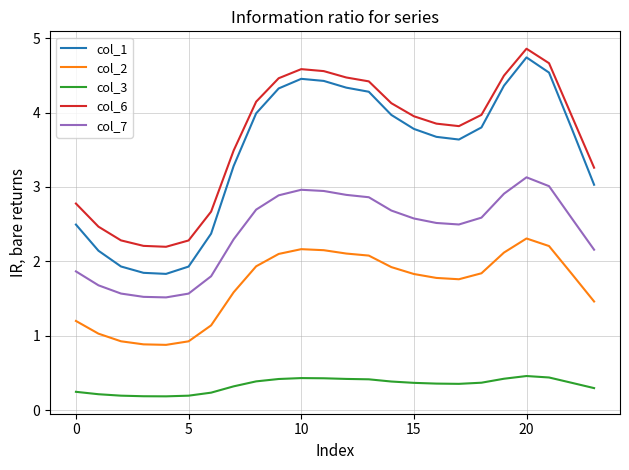

True or false: col_2 and col_1 cross at least once.

False